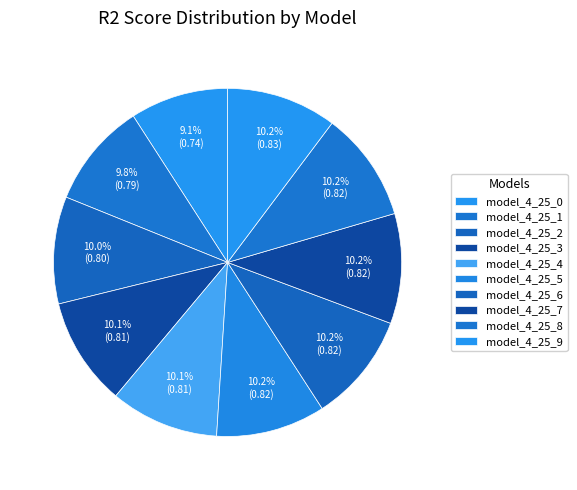

Which category has the biggest portion of the pie?

model_4_25_9